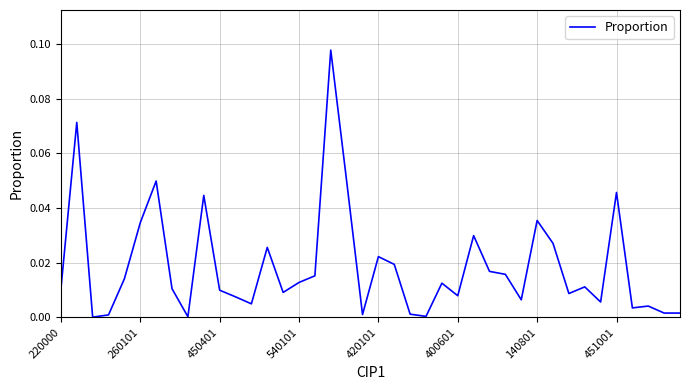

Does the chart have visible grid lines?

Yes